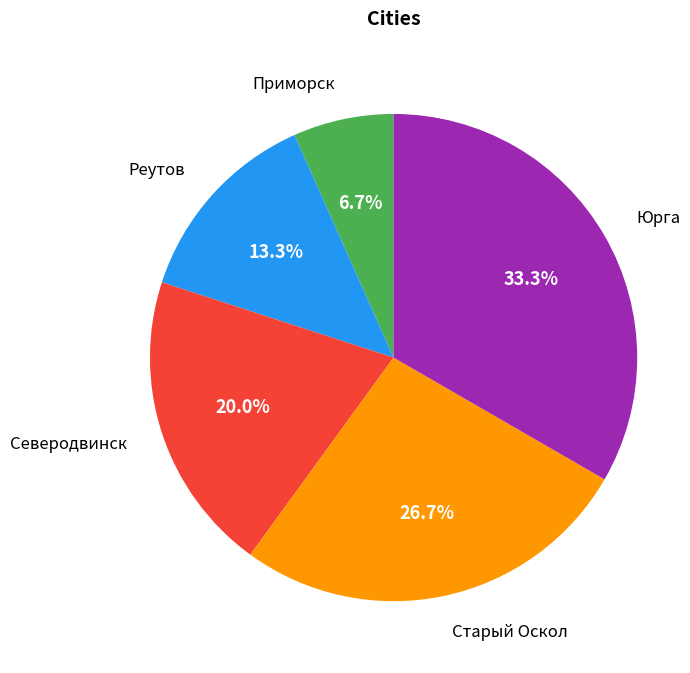

Count the number of slices in the pie.

5